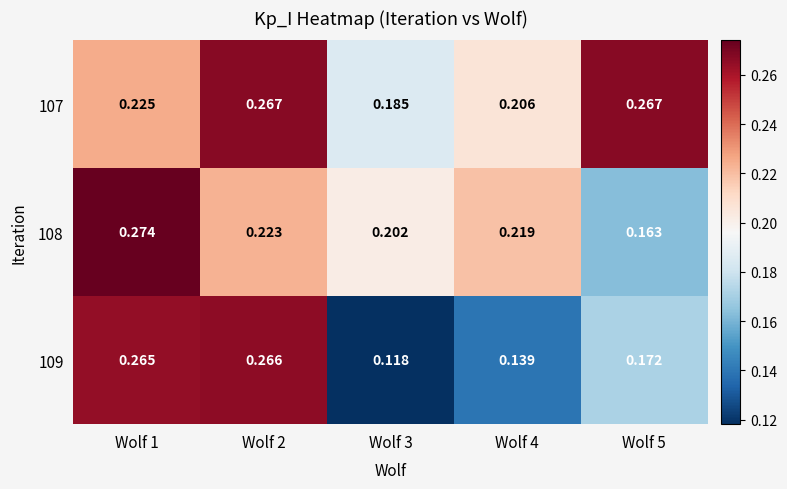

Which category has the lowest value across all series?

Wolf 3